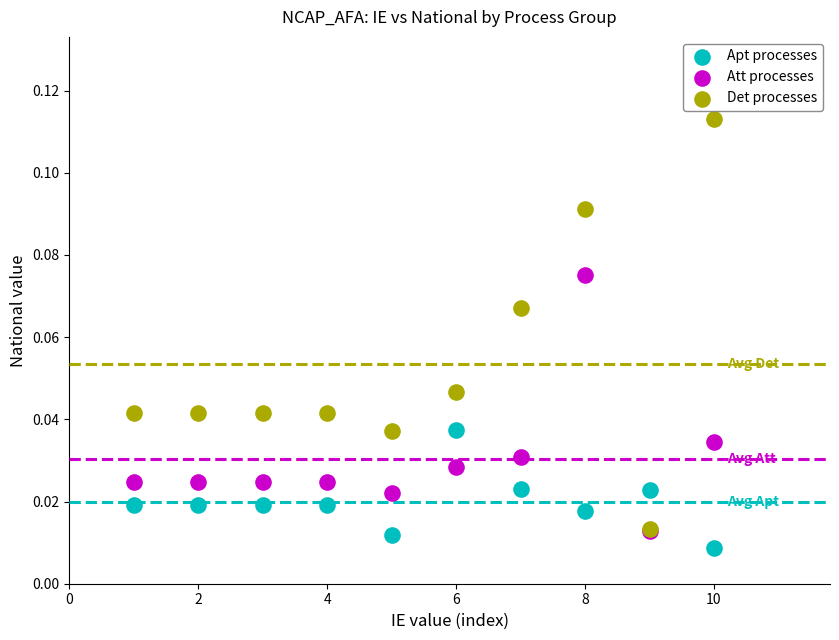

What are all the series names shown in the legend?

Apt processes, Att processes, Det processes